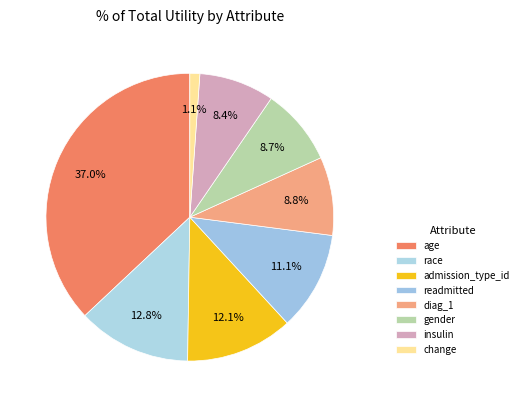

Is it true that insulin is 8% of the pie?

True